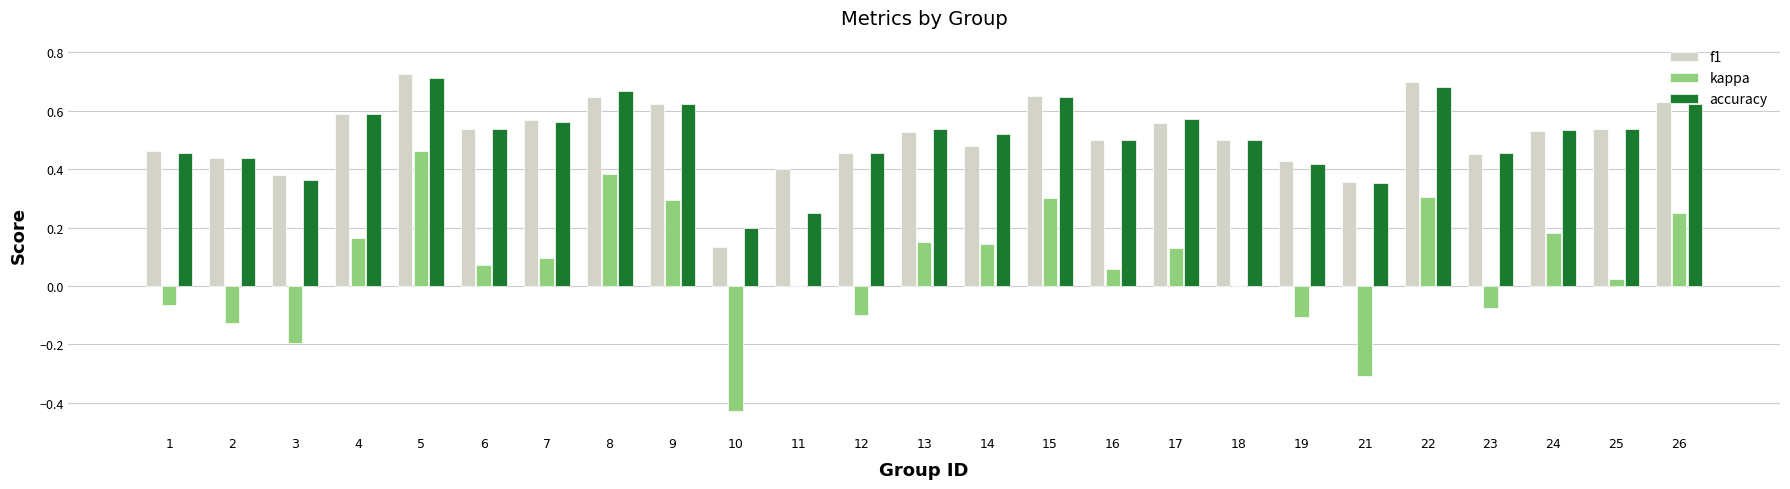

Are the bars horizontal?

No